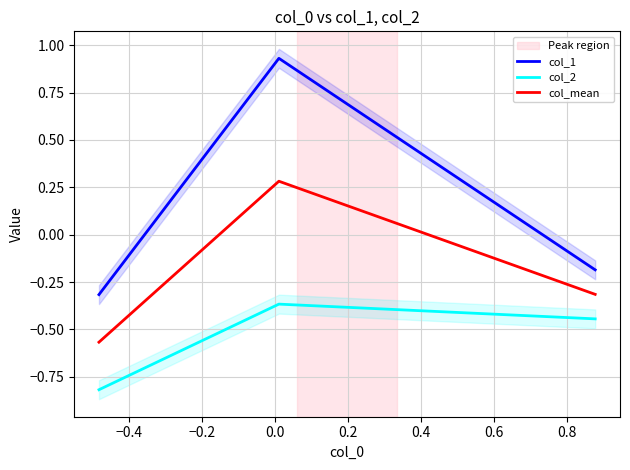

Count the number of data series in this chart.

3